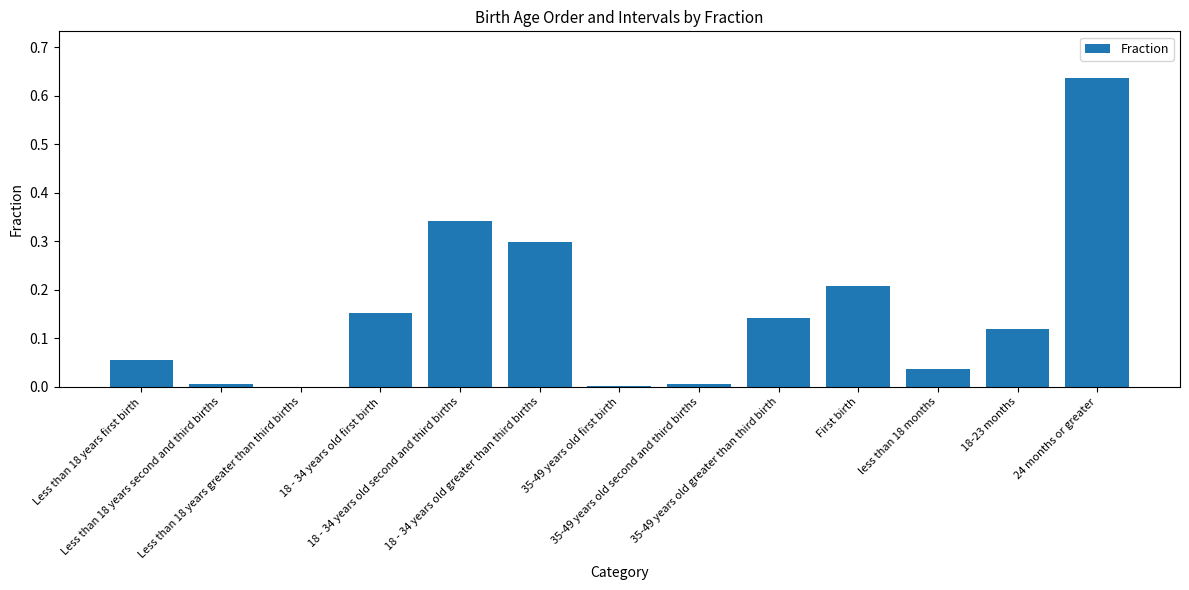

What is the sum of all values?

2.0